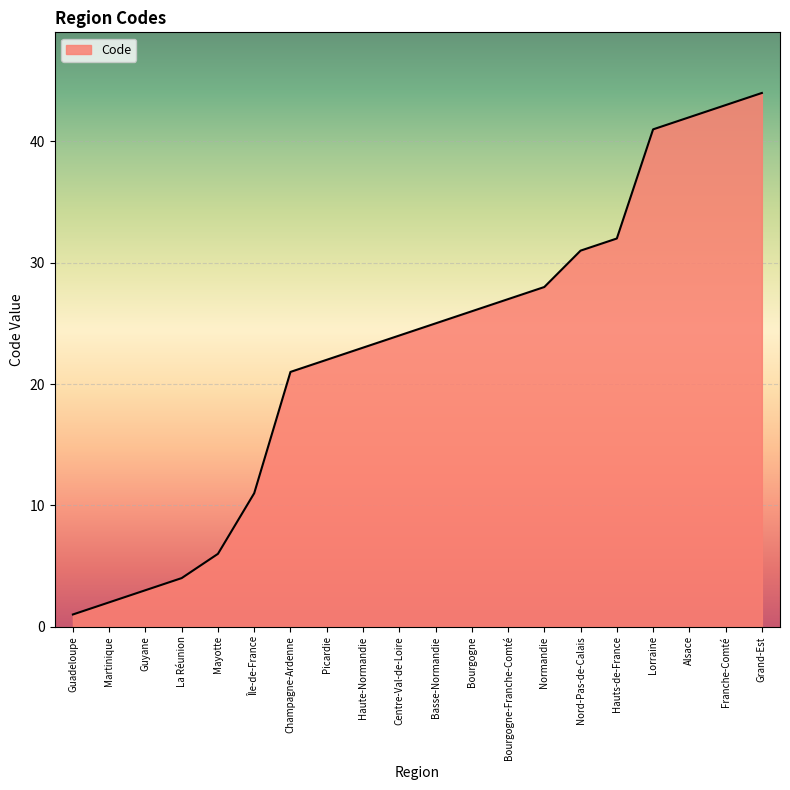

At which category does the chart reach its peak across all series?

Grand-Est